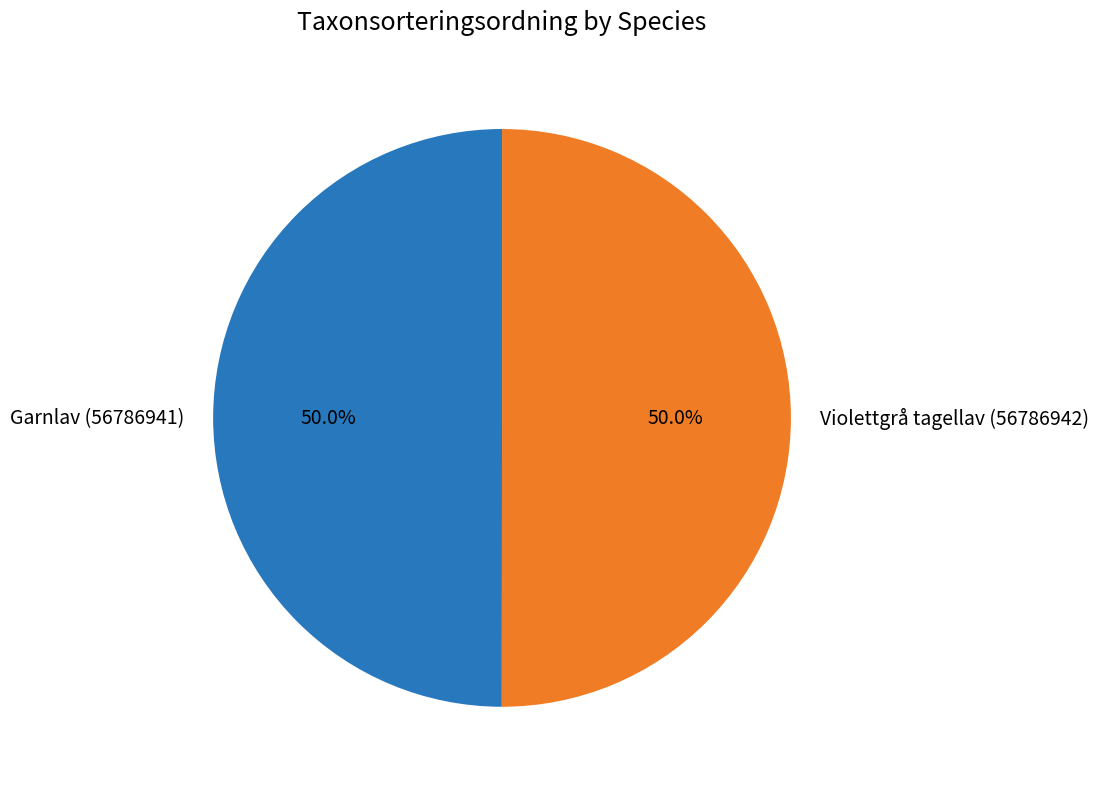

True or false: Violettgrå tagellav (56786942) accounts for 62% of the total.

False